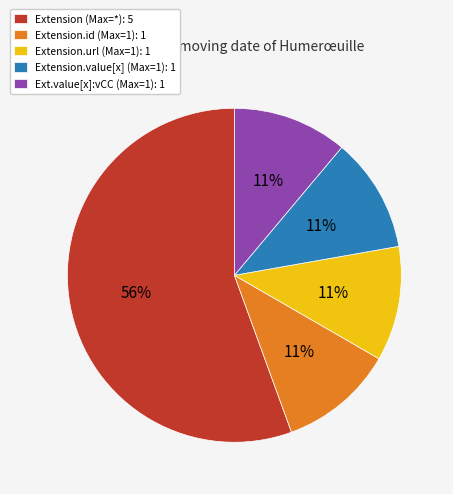

Does Extension (Max=*): 5 represent more than half of the total?

Yes